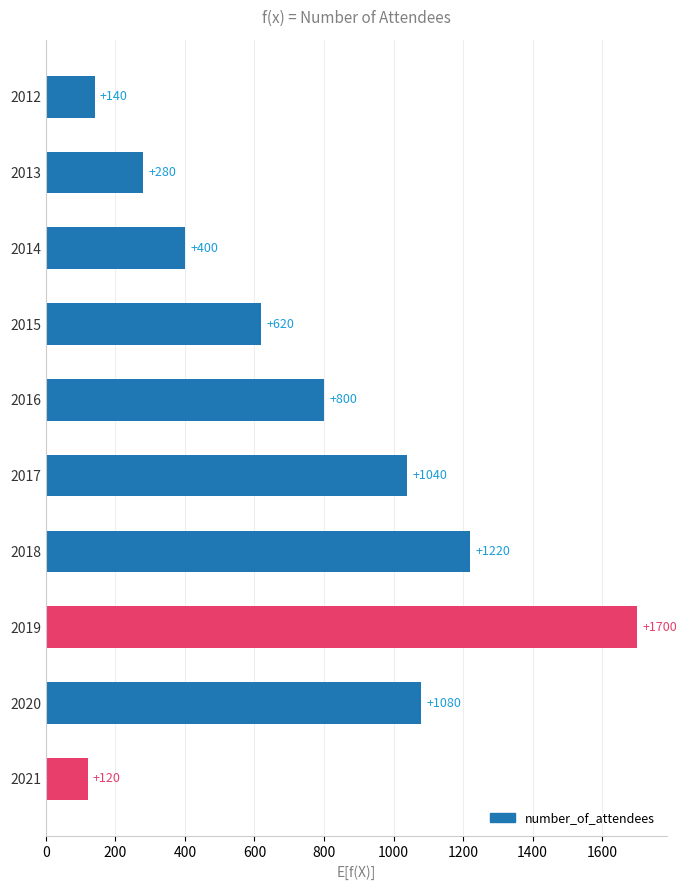

At which category does the chart reach its minimum across all series?

2021